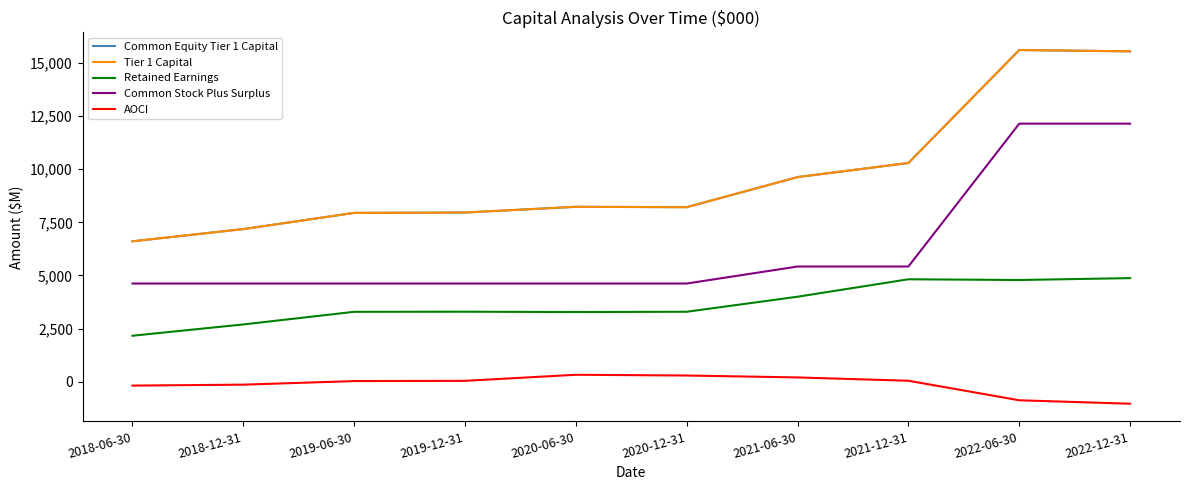

Reading left to right, what are all the values shown in this chart?

Common Equity Tier 1 Capital: 2018-06-30=6608	2018-12-31=7183	2019-06-30=7945	2019-12-31=7962	2020-06-30=8232	2020-12-31=8213	2021-06-30=9629	2021-12-31=10293	2022-06-30=15608	2022-12-31=15546
Tier 1 Capital: 2018-06-30=6608	2018-12-31=7183	2019-06-30=7945	2019-12-31=7962	2020-06-30=8232	2020-12-31=8213	2021-06-30=9629	2021-12-31=10293	2022-06-30=15608	2022-12-31=15546
Retained Earnings: 2018-06-30=2166	2018-12-31=2697	2019-06-30=3291	2019-12-31=3296	2020-06-30=3281	2020-12-31=3294	2021-06-30=4001	2021-12-31=4822	2022-06-30=4788	2022-12-31=4876
Common Stock Plus Surplus: 2018-06-30=4622	2018-12-31=4622	2019-06-30=4622	2019-12-31=4622	2020-06-30=4622	2020-12-31=4622	2021-06-30=5422	2021-12-31=5422	2022-06-30=12144	2022-12-31=12144
AOCI: 2018-06-30=-180	2018-12-31=-136	2019-06-30=32	2019-12-31=44	2020-06-30=329	2020-12-31=294	2021-06-30=204	2021-12-31=48	2022-06-30=-871	2022-12-31=-1033